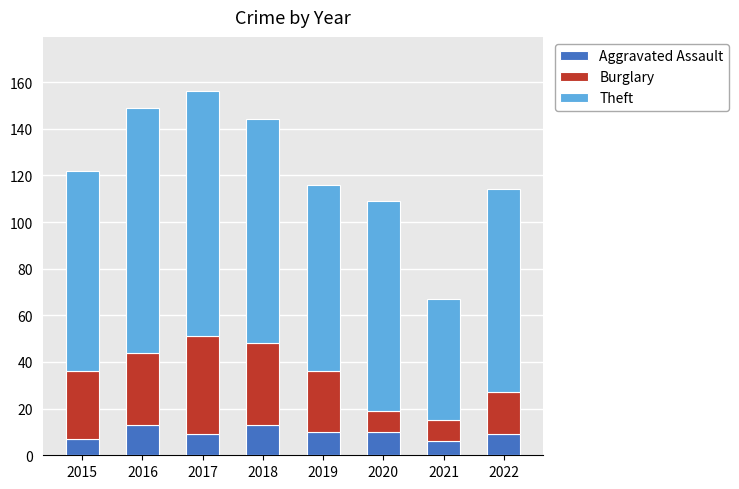

What is the highest value of the Aggravated Assault series?

13